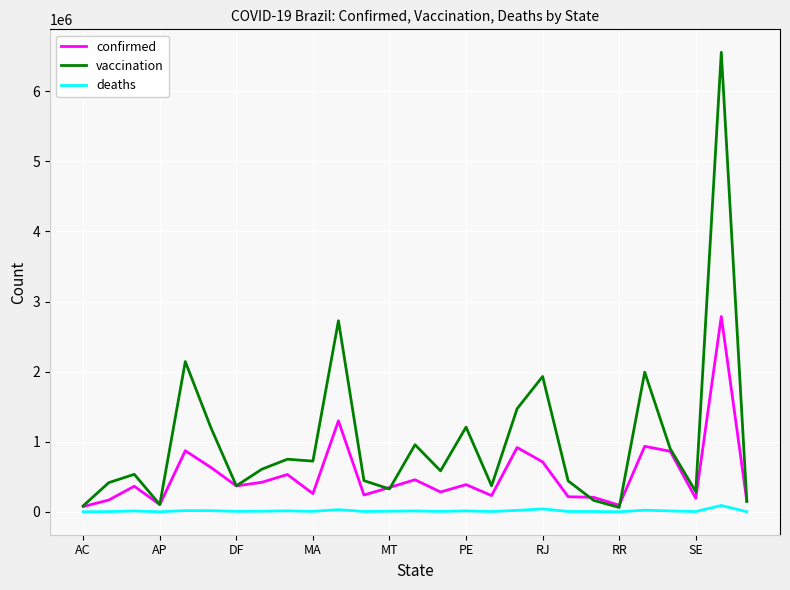

What is the greatest value displayed?

6555831